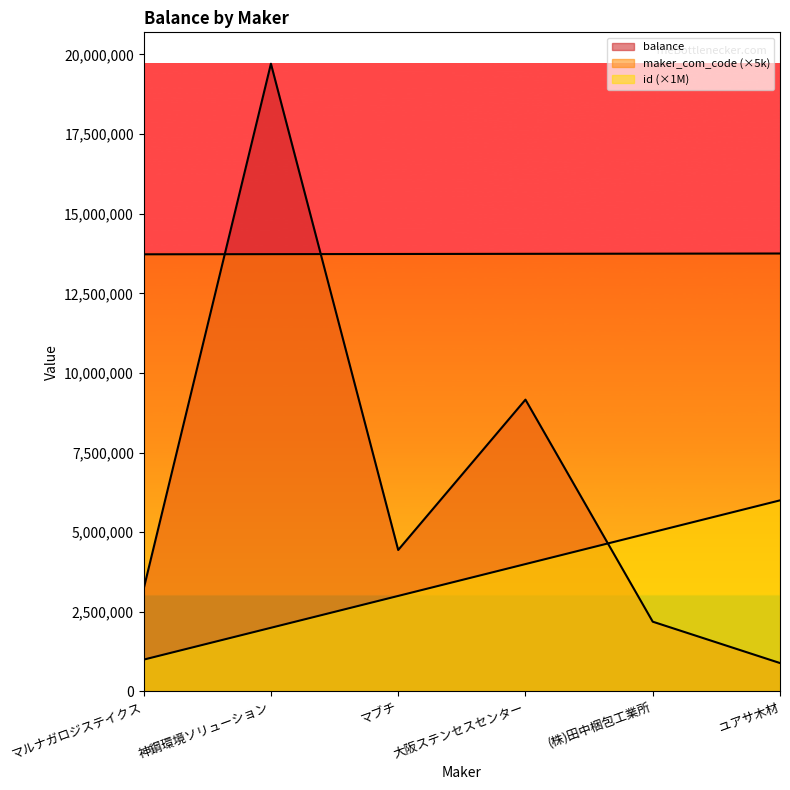

At which label does id reach its peak?

ユアサ木材